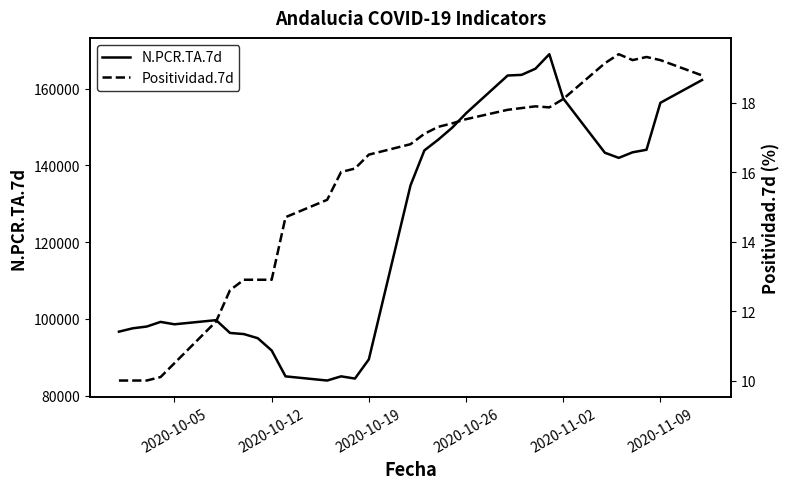

What is the minimum value for N.PCR.TA.7d?

83949